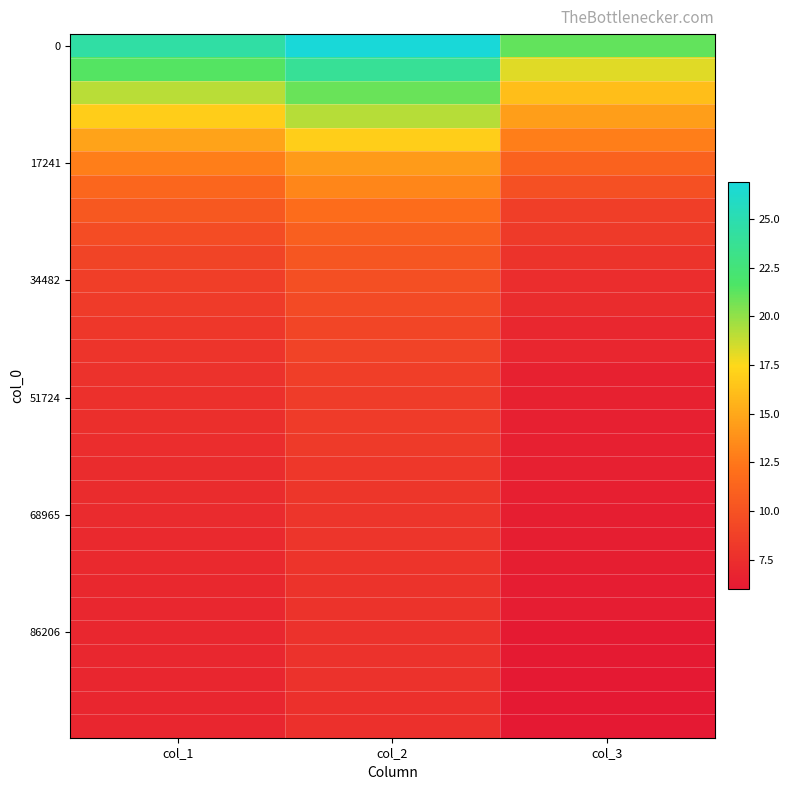

At which category is the sum across all series the highest?

col_2